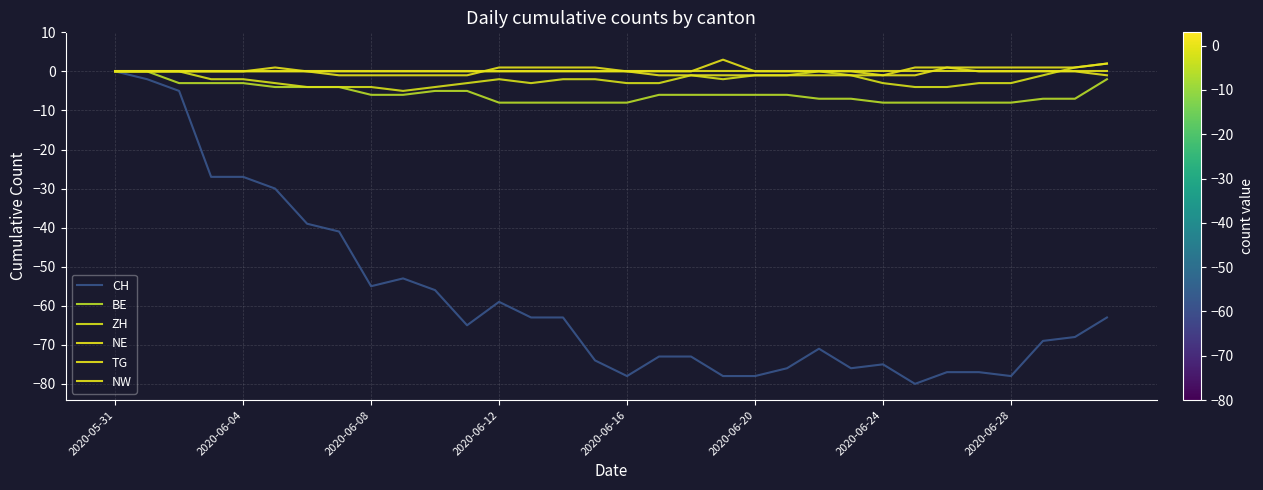

Does the chart have visible grid lines?

Yes